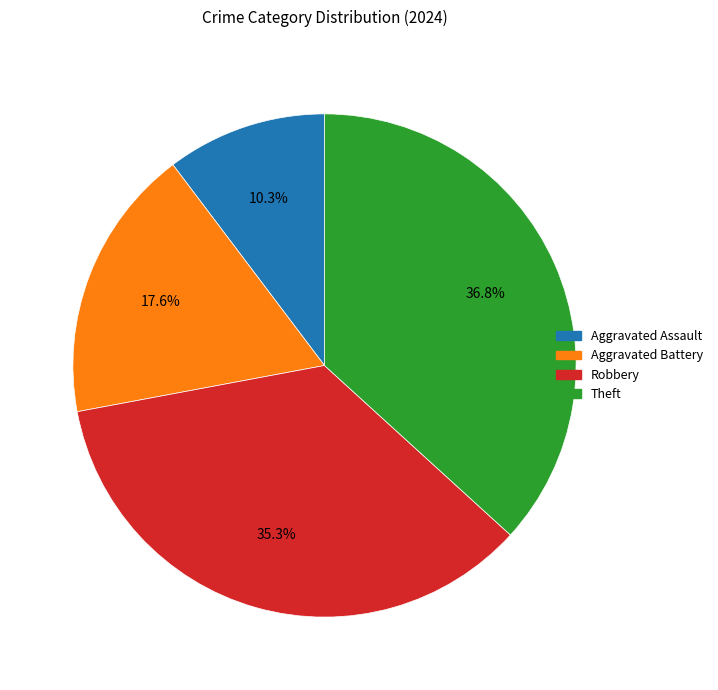

Which slice is the smallest?

Aggravated Assault